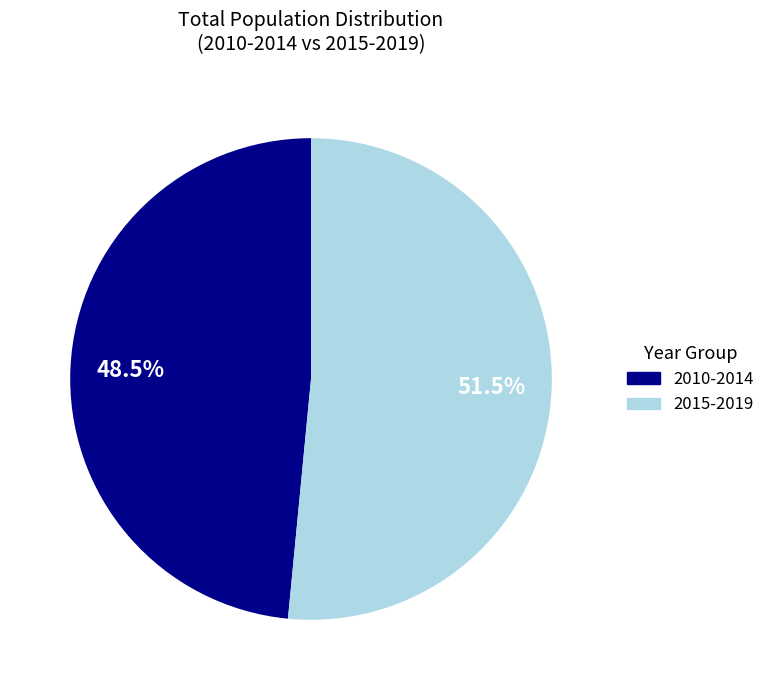

Is there a majority slice in this chart?

Yes